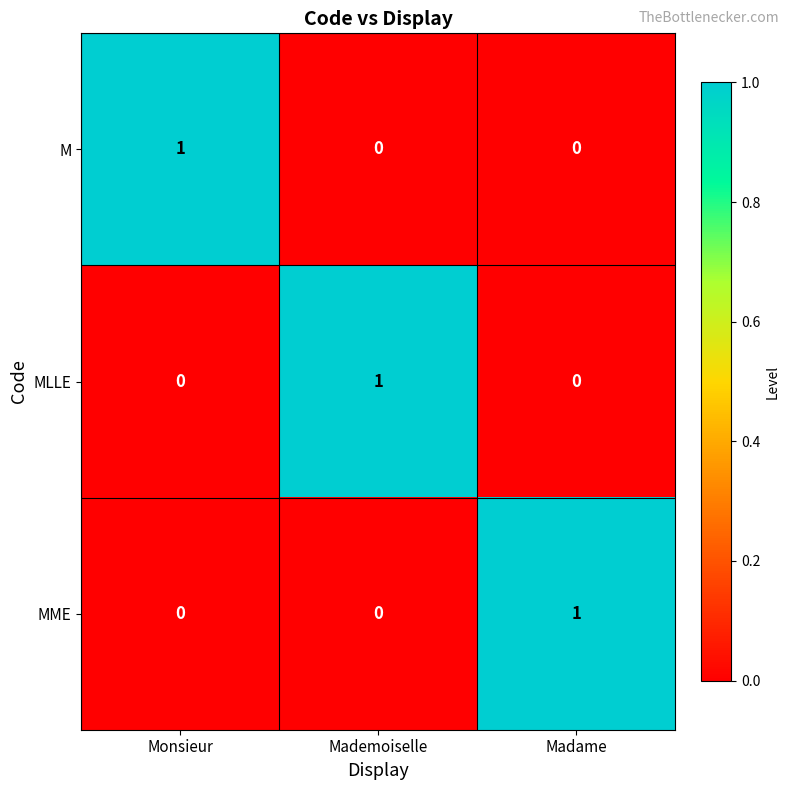

The value of MLLE at Mademoiselle is 1. True or false?

True